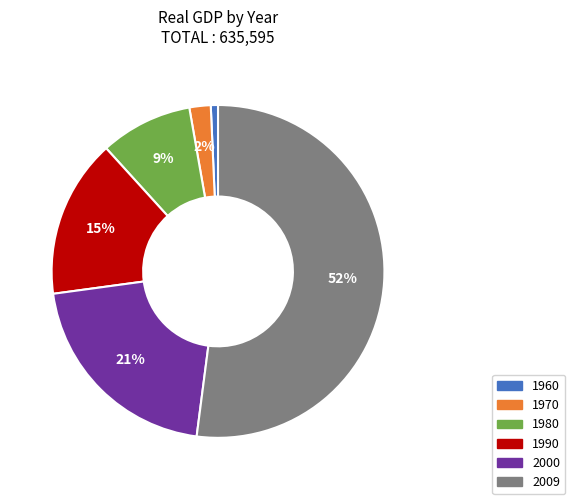

How many slices are in this pie chart?

6